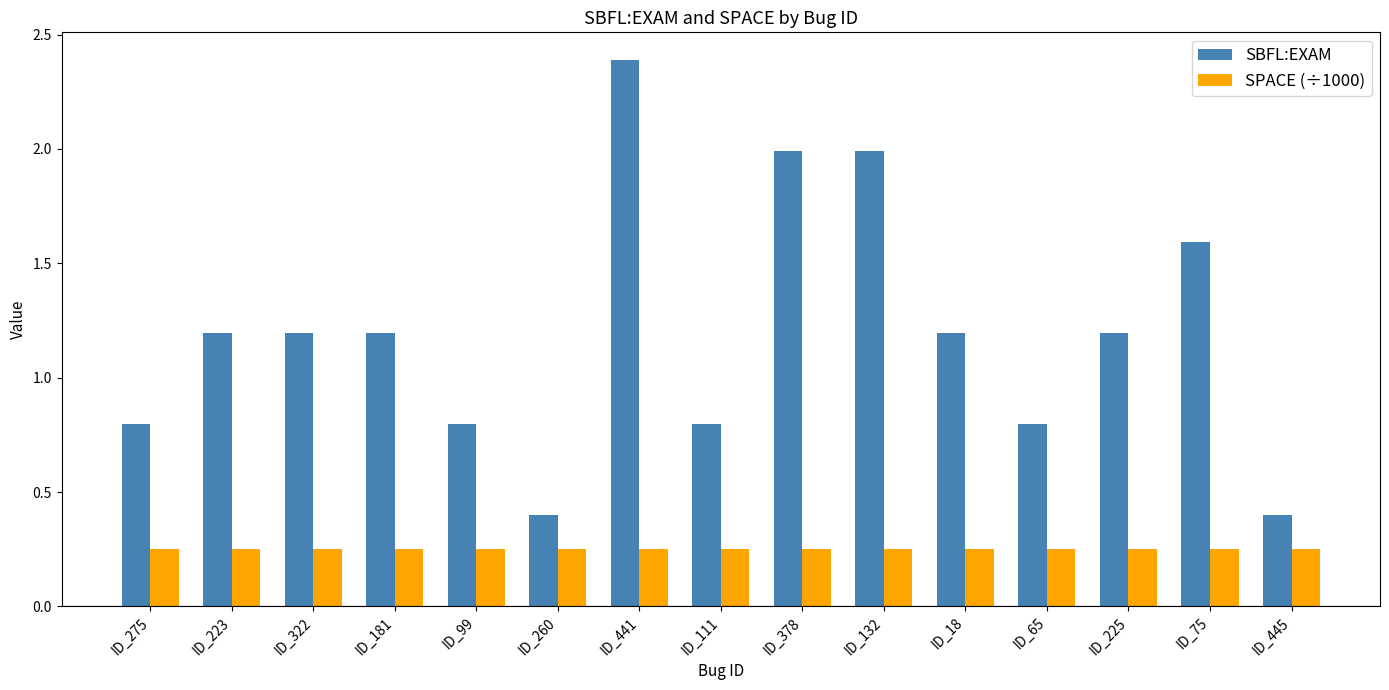

How many groups of bars are there?

15